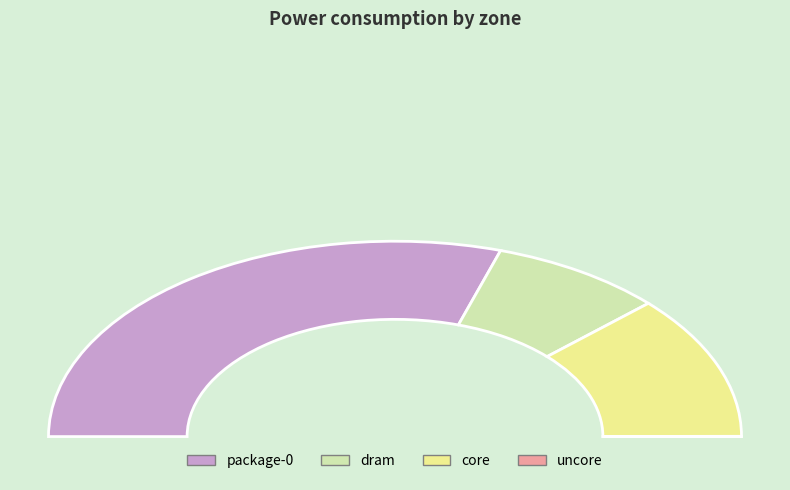

Count the number of slices in the pie.

4